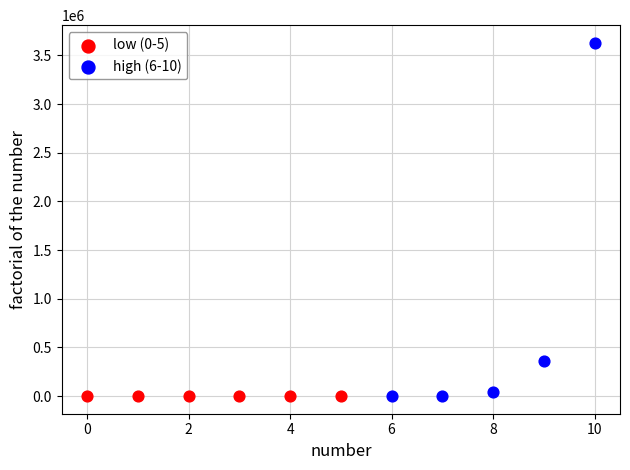

Which series contains the highest Y value?

high (6-10)